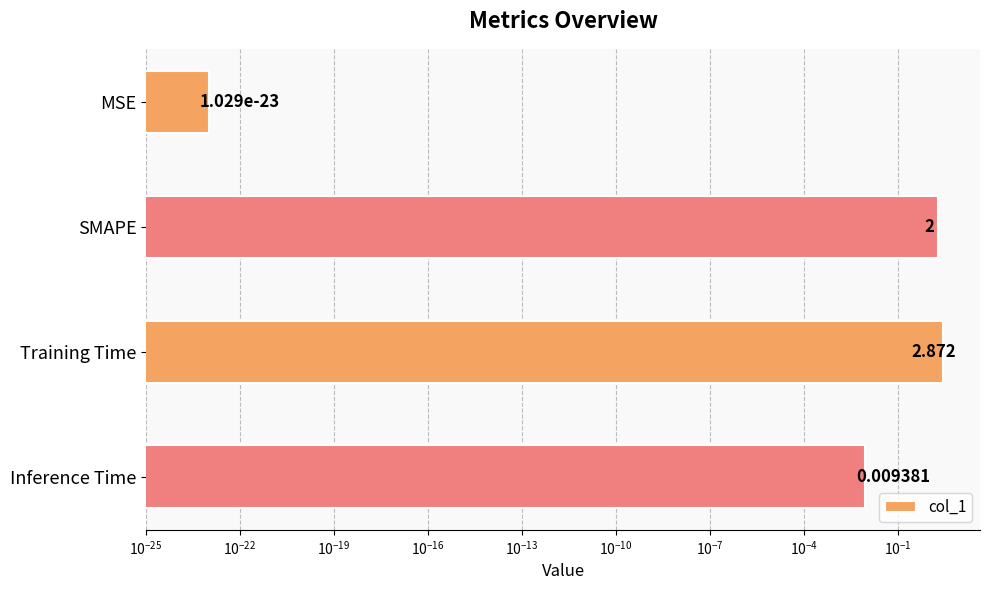

Are the bars grouped side by side (vs. stacked)?

No